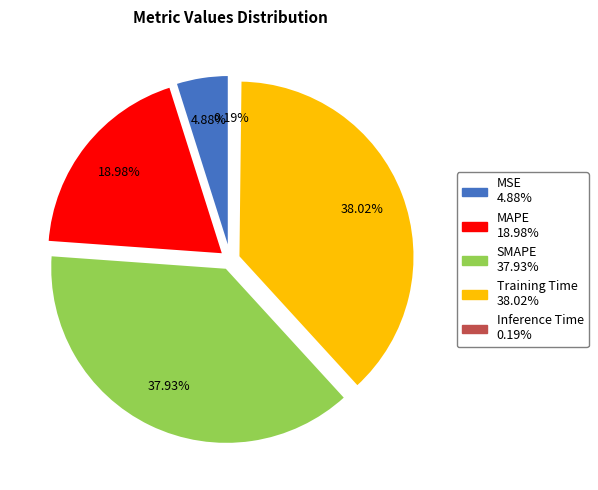

To the nearest percent, what is the difference between the Inference Time and MSE slice percentages?

5%